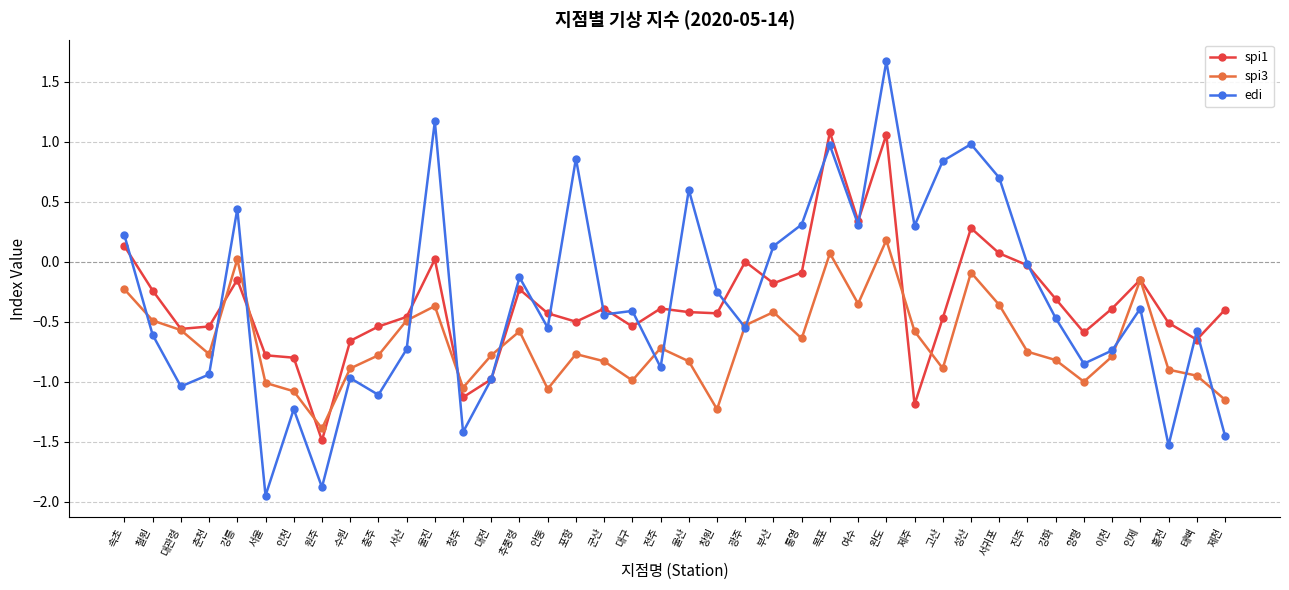

How many positive values does the edi series have?

14